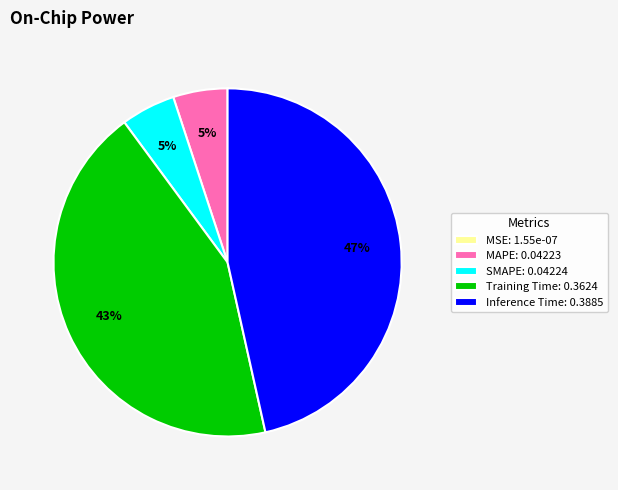

To the nearest percent, what is the average slice percentage?

20%